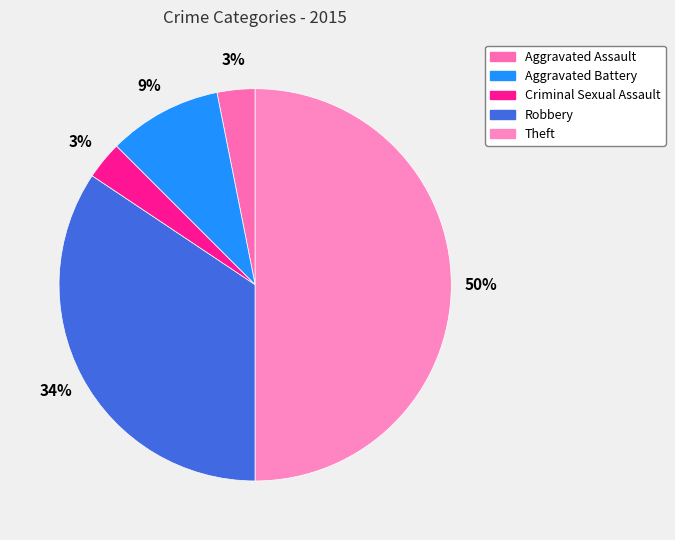

To the nearest percent, what percentage of the pie is Criminal Sexual Assault?

3%